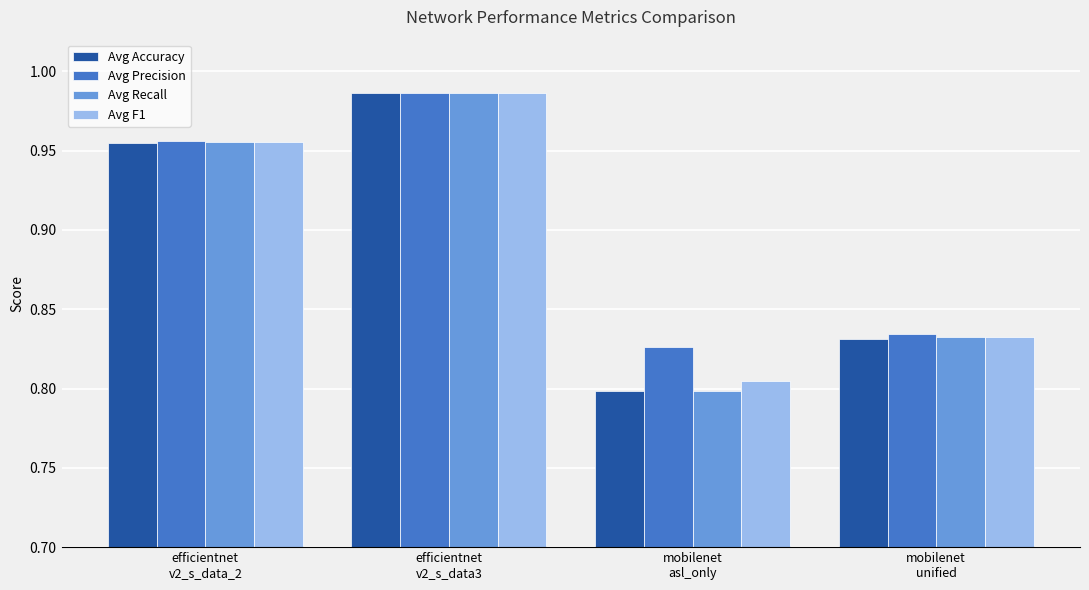

What is the sum of all Avg Accuracy values?

3.6